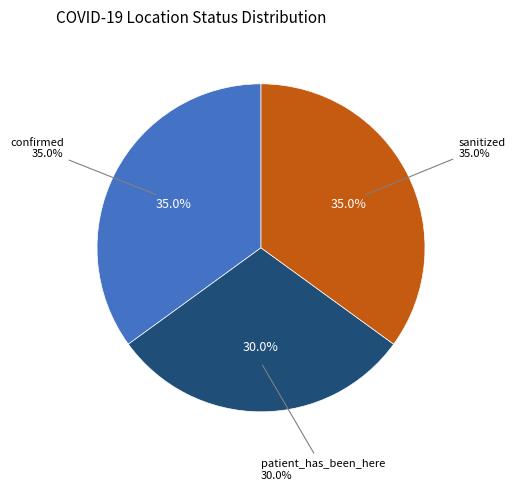

True or false: sanitized accounts for 27% of the total.

False